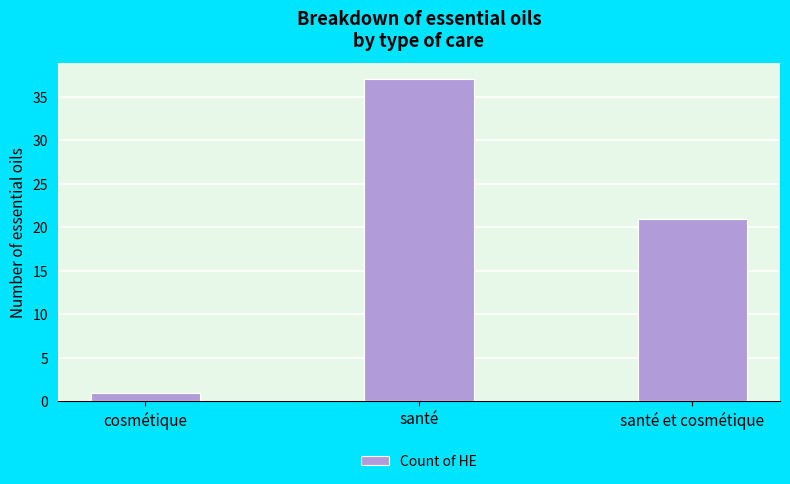

What is the sum of all values?

59